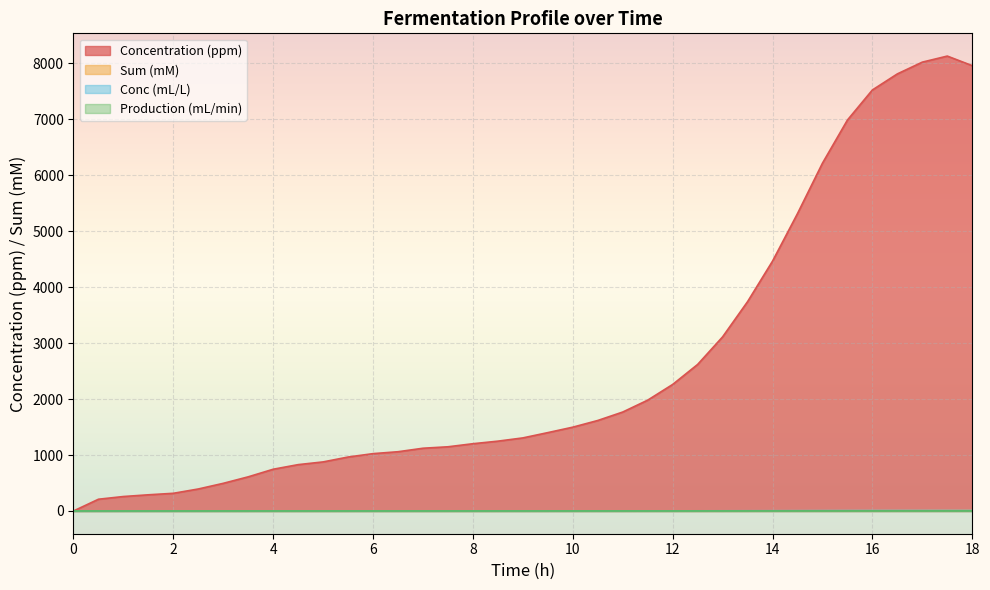

What is the difference between the highest and lowest values at 2?

316.1